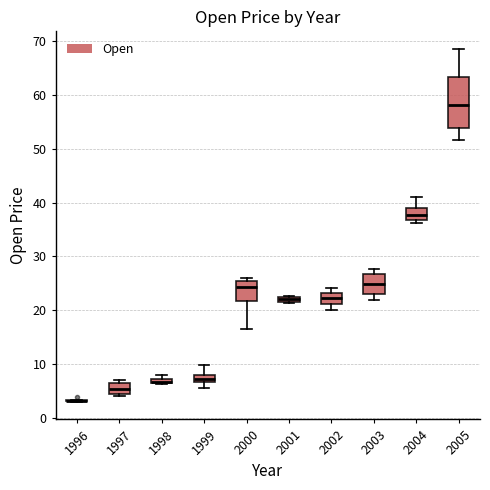

Where is the lower edge of the box at x = 1998 on the y-axis? The values are not printed on the chart, so give them approximately, as read against the axis.

6